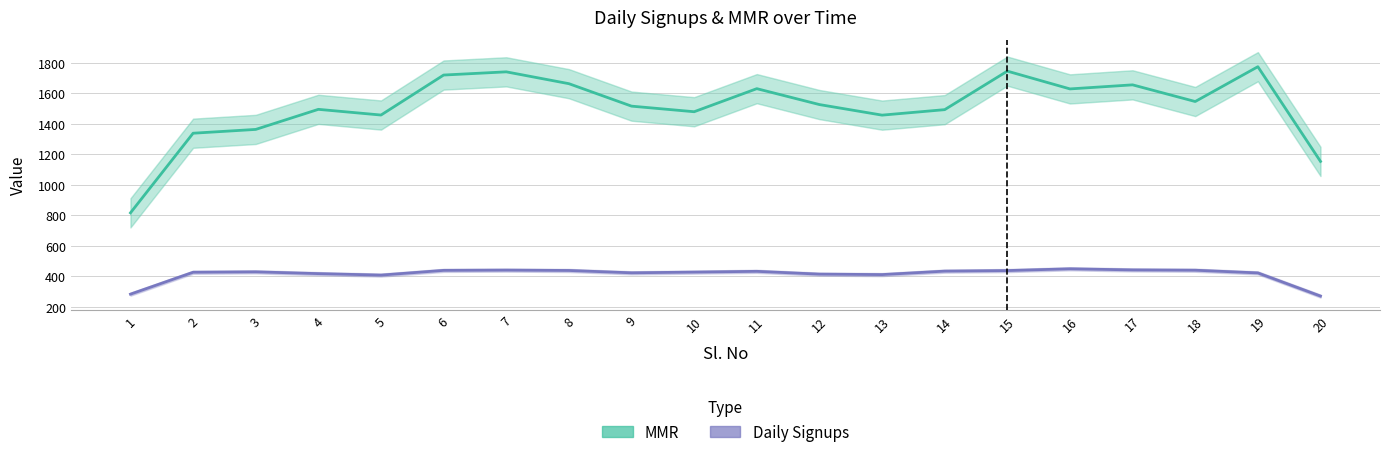

At which category is the sum across all series the highest?

19